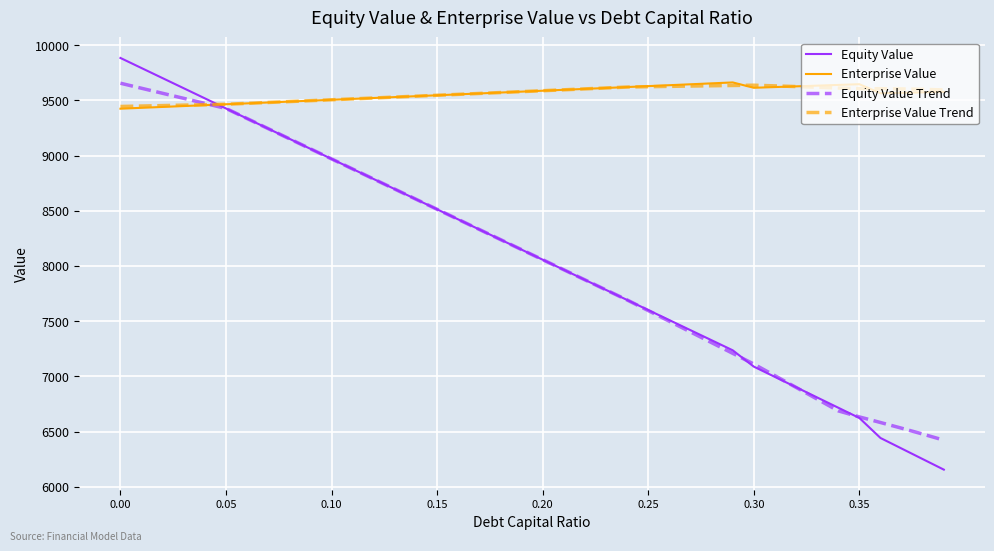

Which series has the widest spread of values?

Equity Value